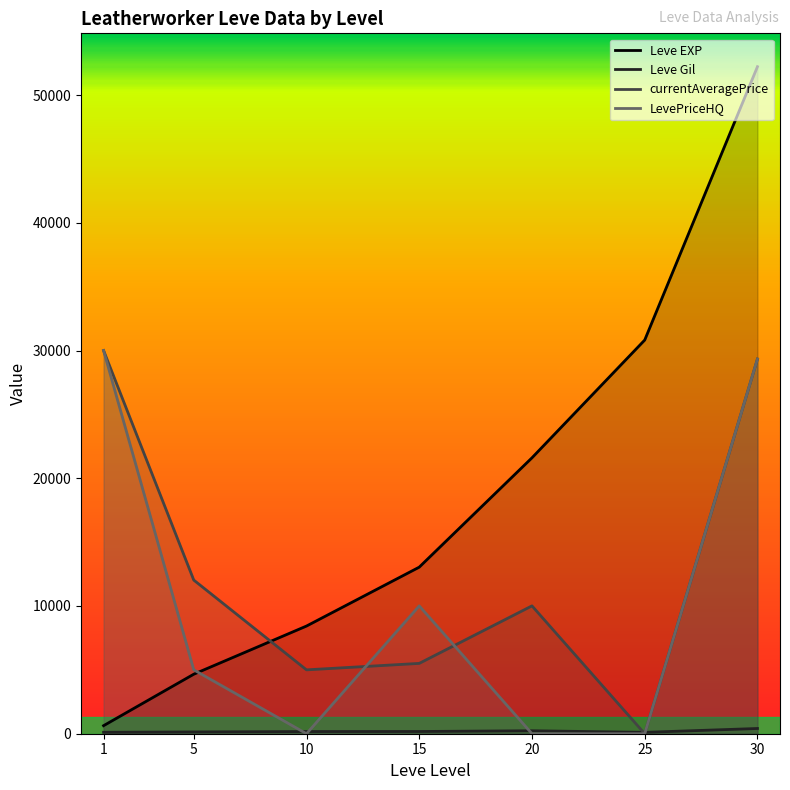

At which label does currentAveragePrice reach its peak?

1